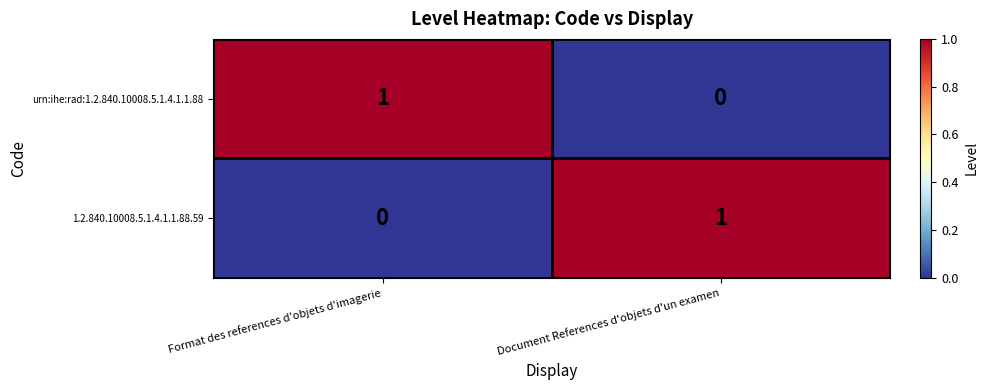

How many data points does each series have?

2